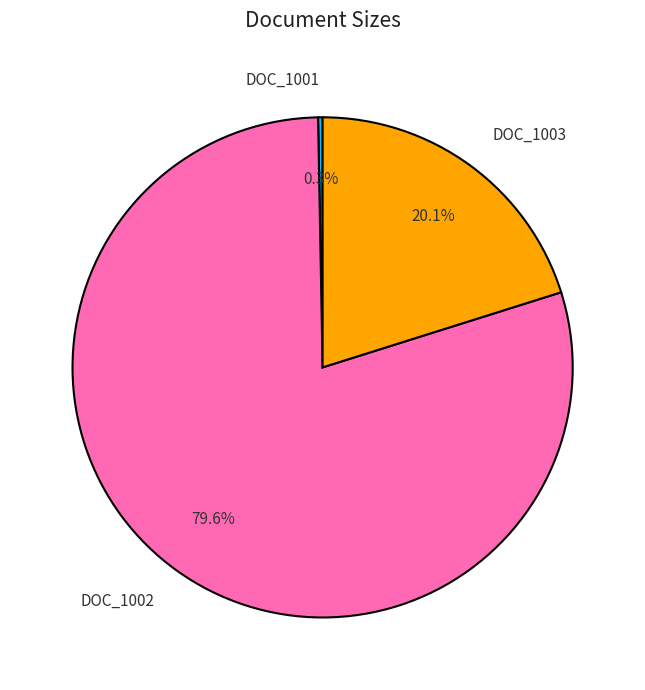

Which category accounts for the majority?

DOC_1002